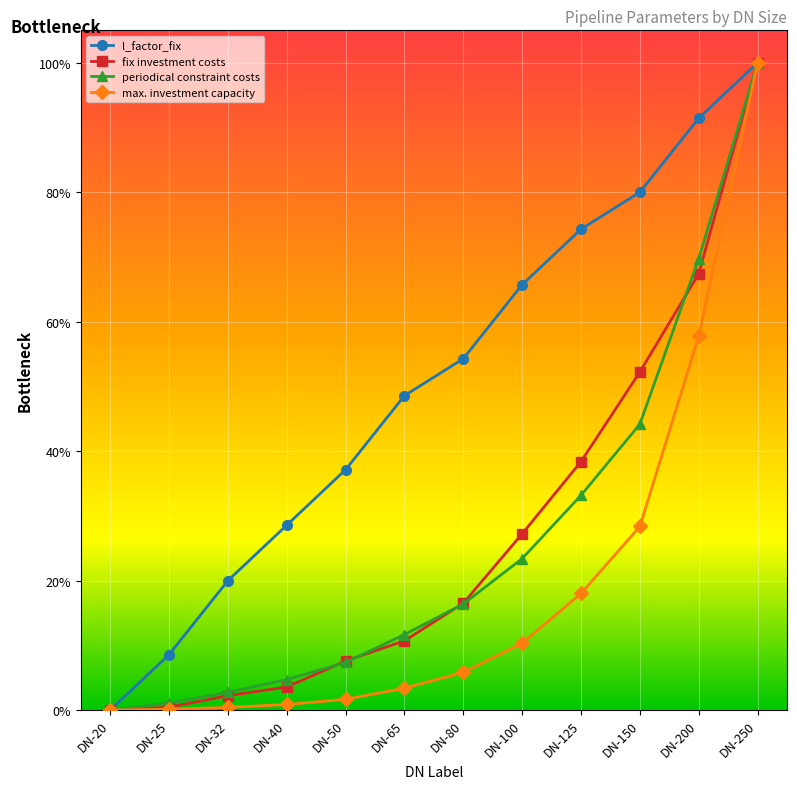

Reading left to right, extract all data points from this chart.

l_factor_fix: 0.0	0.1	0.2	0.3	0.4	0.5	0.5	0.7	0.7	0.8	0.9	1.0
fix investment costs: 0.0	0.0	0.0	0.0	0.1	0.1	0.2	0.3	0.4	0.5	0.7	1.0
periodical constraint costs: 0.0	0.0	0.0	0.0	0.1	0.1	0.2	0.2	0.3	0.4	0.7	1.0
max. investment capacity: 0.0	0.0	0.0	0.0	0.0	0.0	0.1	0.1	0.2	0.3	0.6	1.0